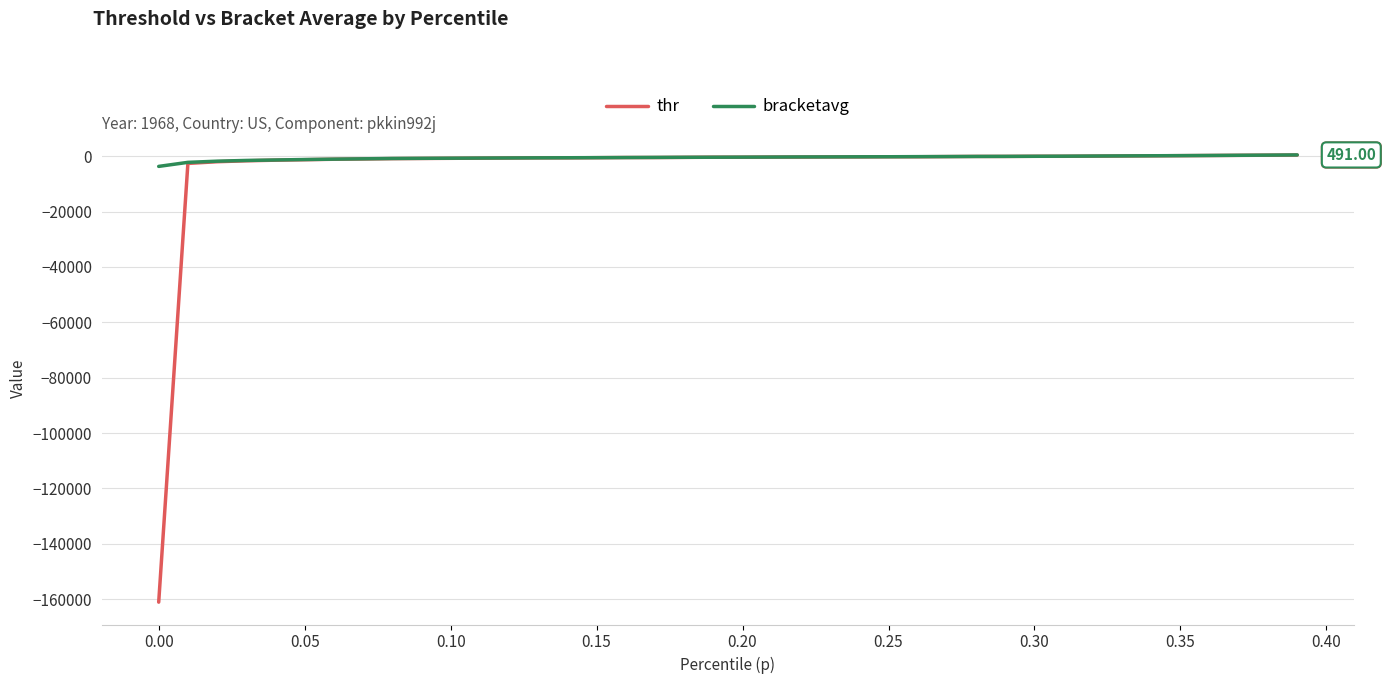

What is the difference between the maximum and minimum values in the bracketavg series?

4144.1